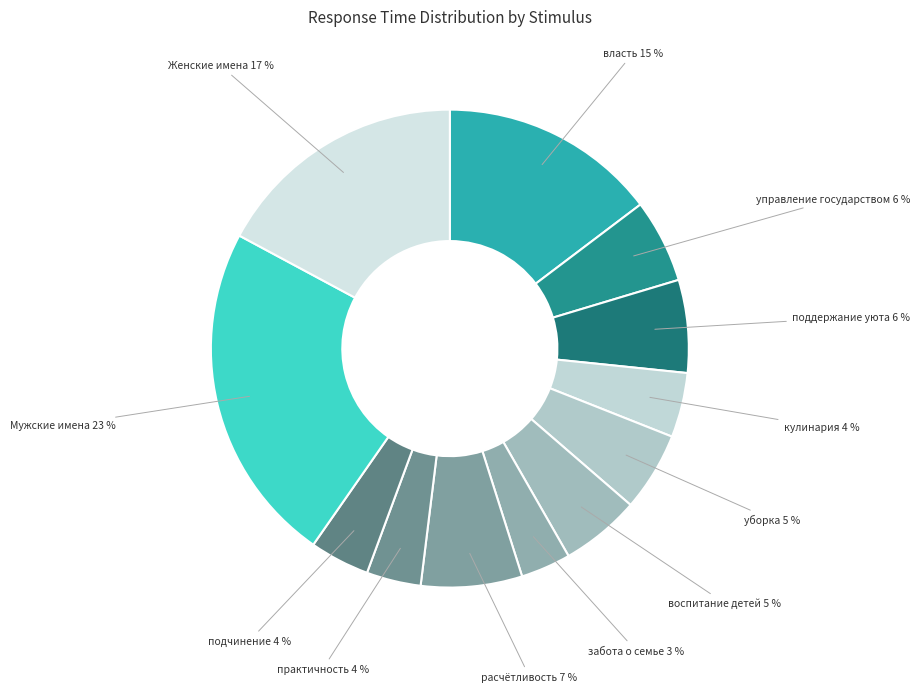

Is поддержание уюта the majority of the pie?

No